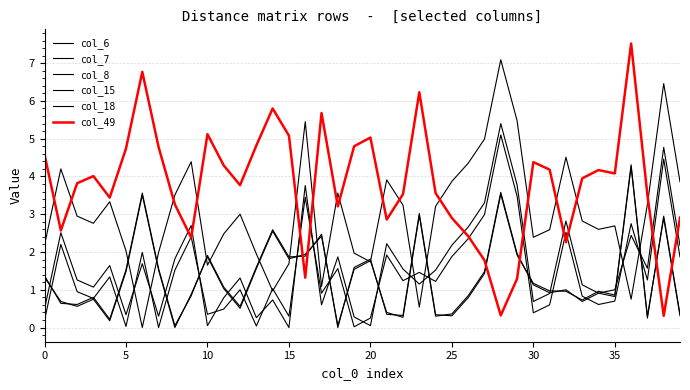

How many lines are shown in the chart?

6